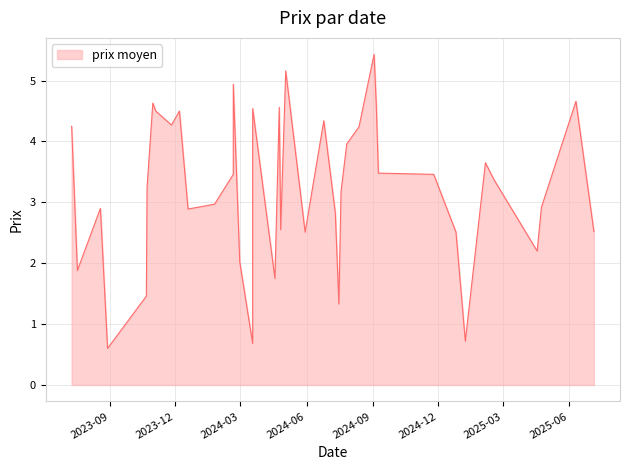

At which label is the value closest to 3?

2024-01-25